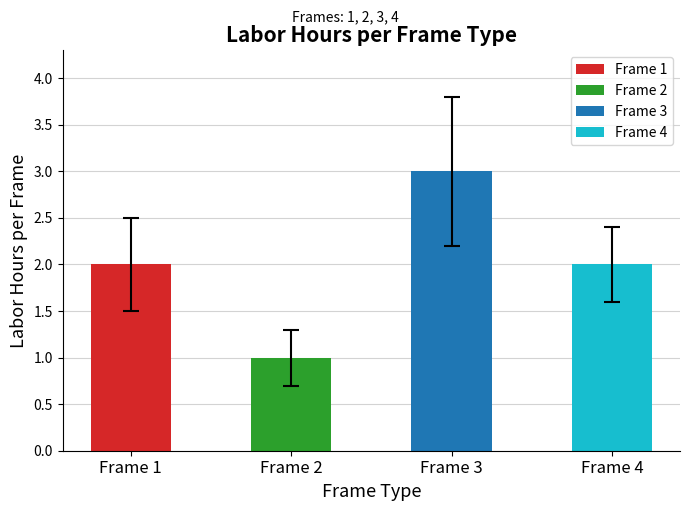

Approximately how many times larger is the value at Frame 3 compared to Frame 4?

1.5